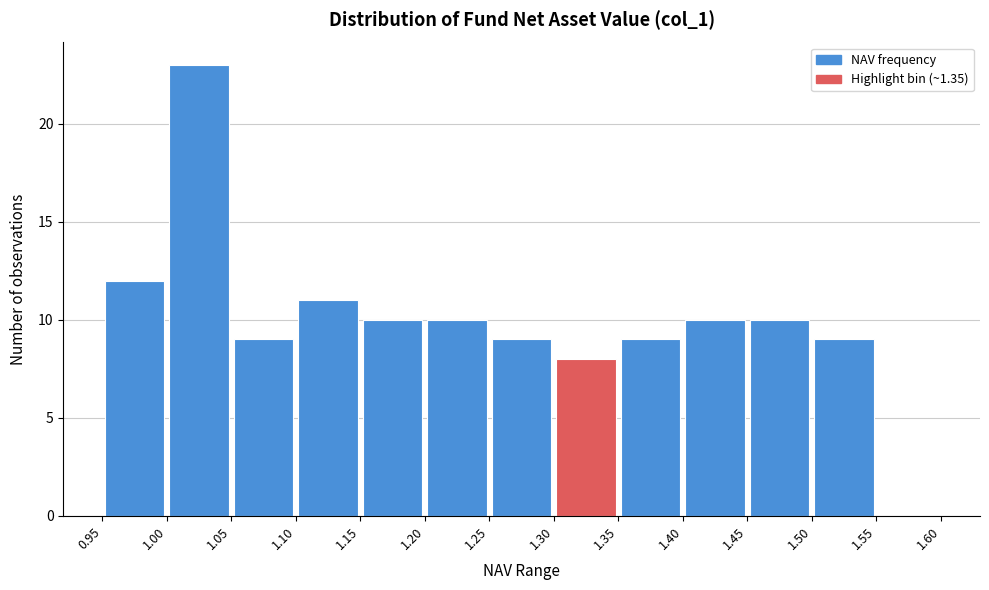

Reading left to right, list every bar in this chart as the range it spans on the x-axis followed by its height. The values are not printed on the chart, so give them approximately, as read against the axis.

0.95 to 1.00: 12
1.00 to 1.05: 23
1.05 to 1.10: 9
1.10 to 1.15: 11
1.15 to 1.20: 10
1.20 to 1.25: 10
1.25 to 1.30: 9
1.30 to 1.35: 8
1.35 to 1.40: 9
1.40 to 1.45: 10
1.45 to 1.50: 10
1.50 to 1.55: 9
1.55 to 1.60: 0